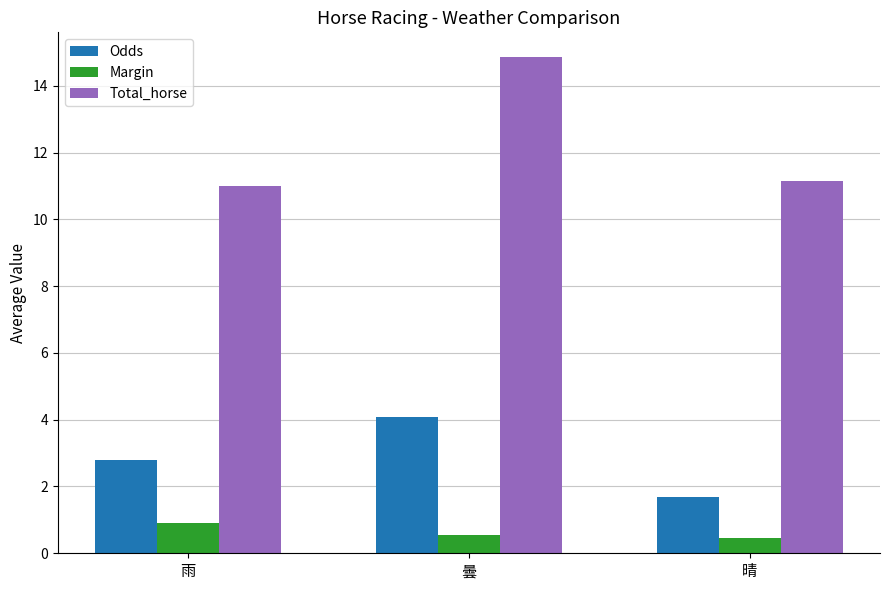

Reading right to left, transcribe all the data shown in this chart.

Odds: 晴=1.7	曇=4.1	雨=2.8
Margin: 晴=0.5	曇=0.5	雨=0.9
Total_horse: 晴=11.1	曇=14.9	雨=11.0